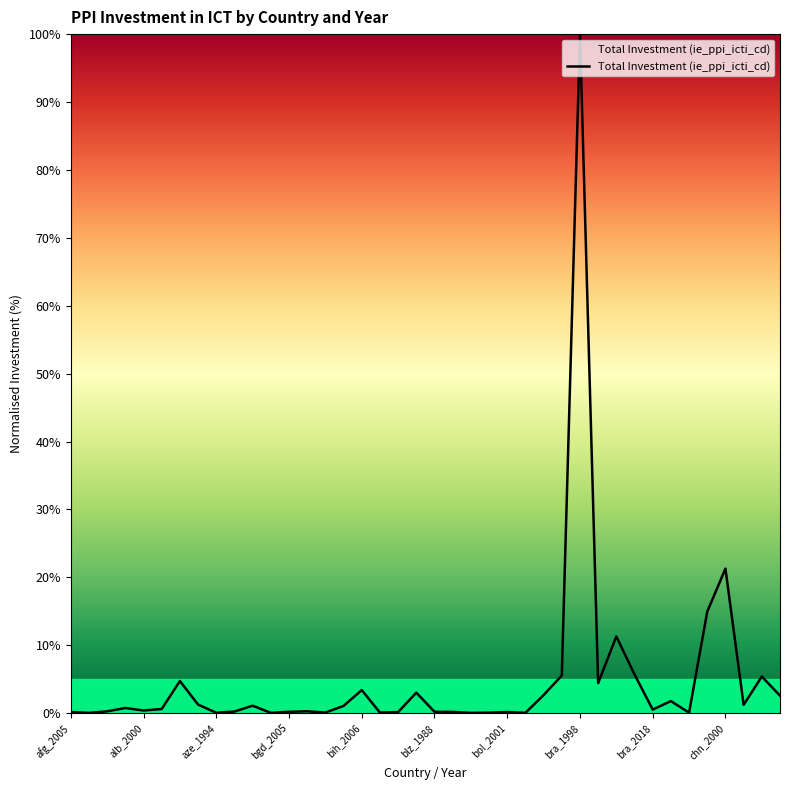

Count the number of data series in this chart.

1